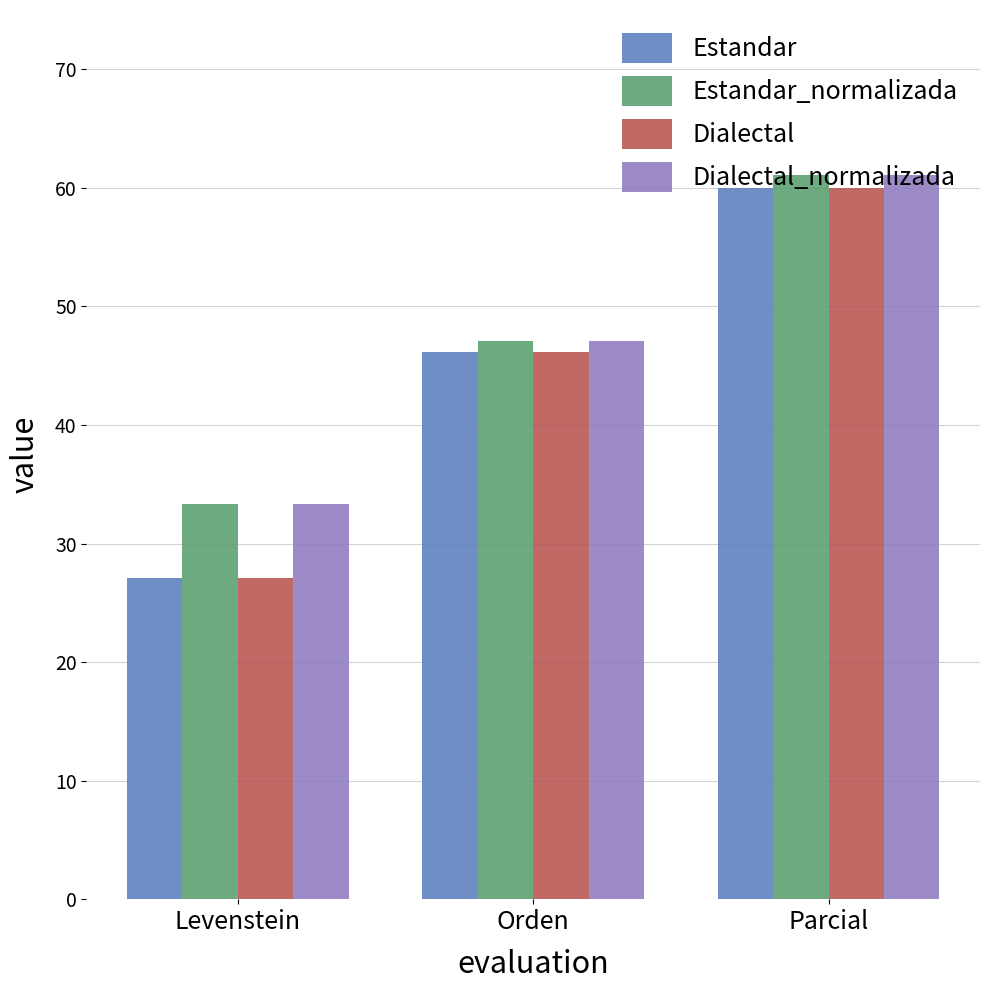

What is the maximum value shown in the chart?

61.1